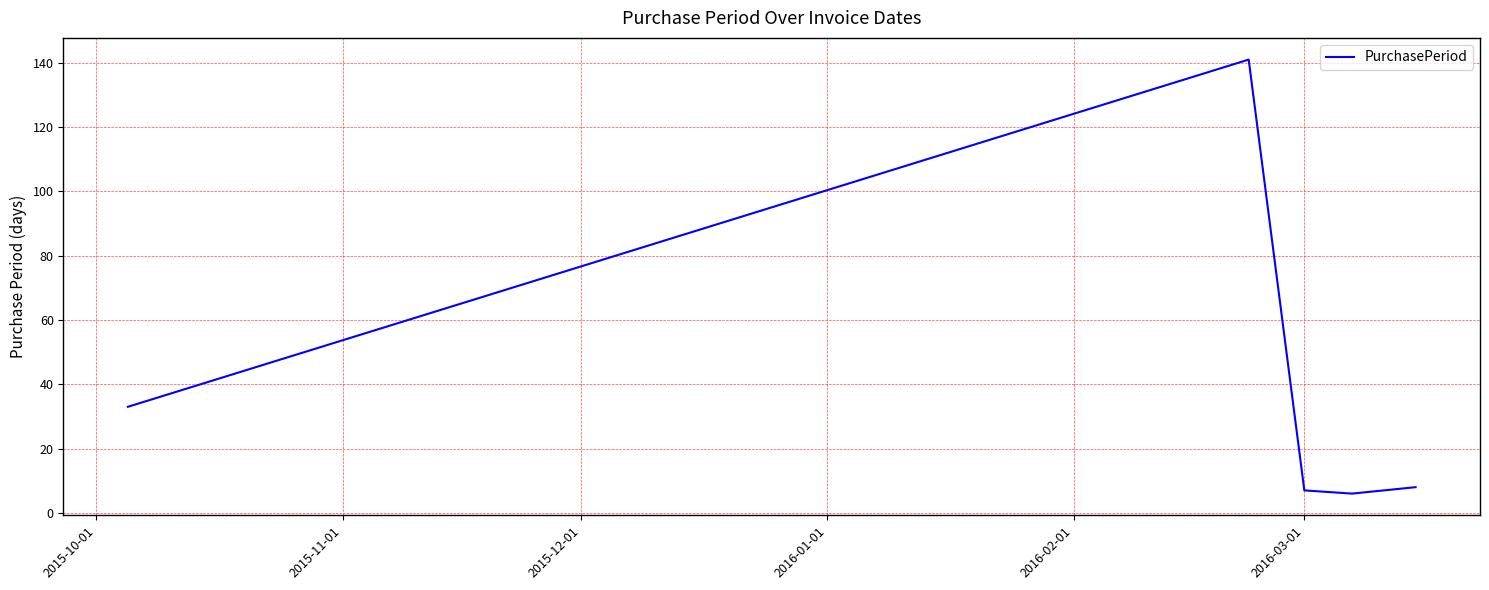

How many values are below 8?

2